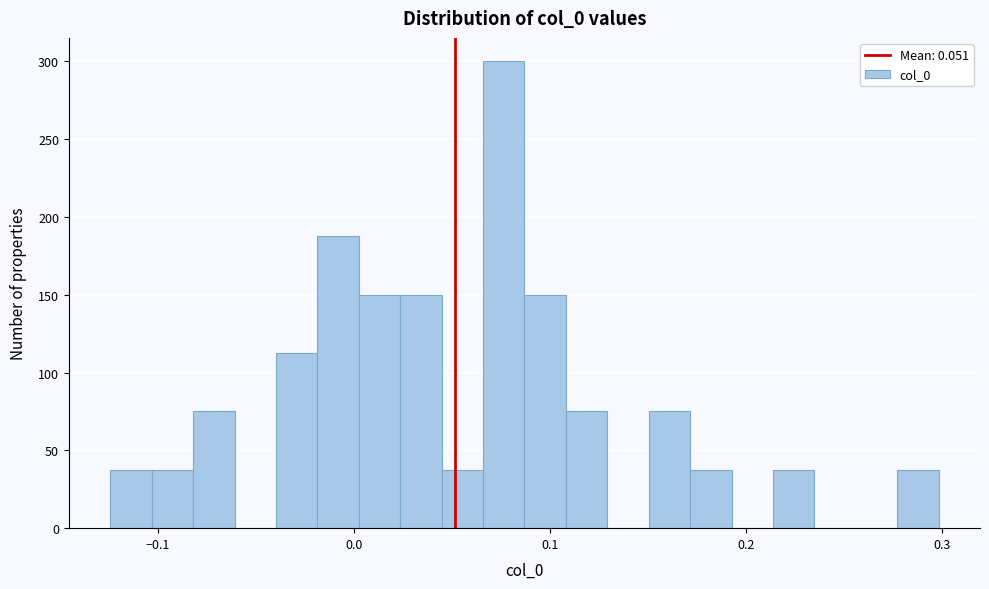

Around what value on the x-axis is the tallest bar? Give the approximate position of its centre, as read against the axis.

0.08